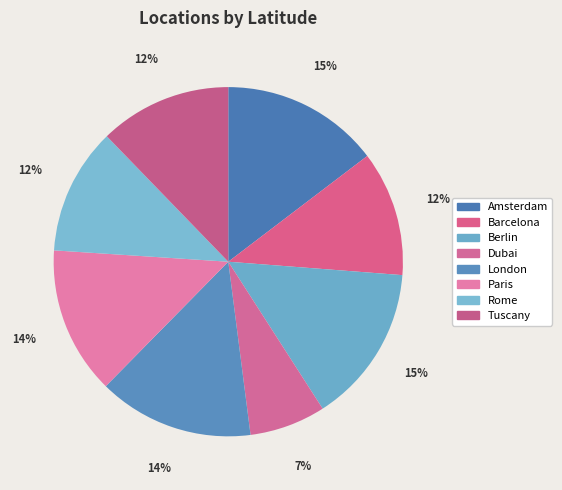

Rank the categories by value from lowest to highest.

Dubai, Barcelona, Rome, Tuscany, Paris, London, Amsterdam, Berlin